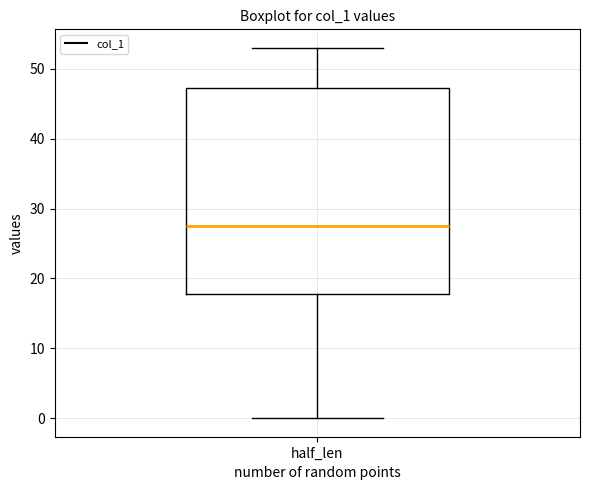

Read this box plot against the y-axis: the position of the median line, the range covered by the box, and the ends of both whiskers. The values are not printed on the chart, so give them approximately, as read against the axis.

median 28, box 18 to 47, whiskers 0 to 53